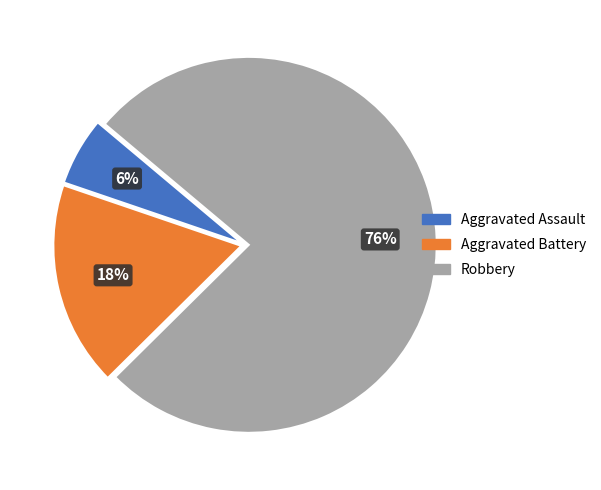

To the nearest percent, what is the average slice percentage?

33%